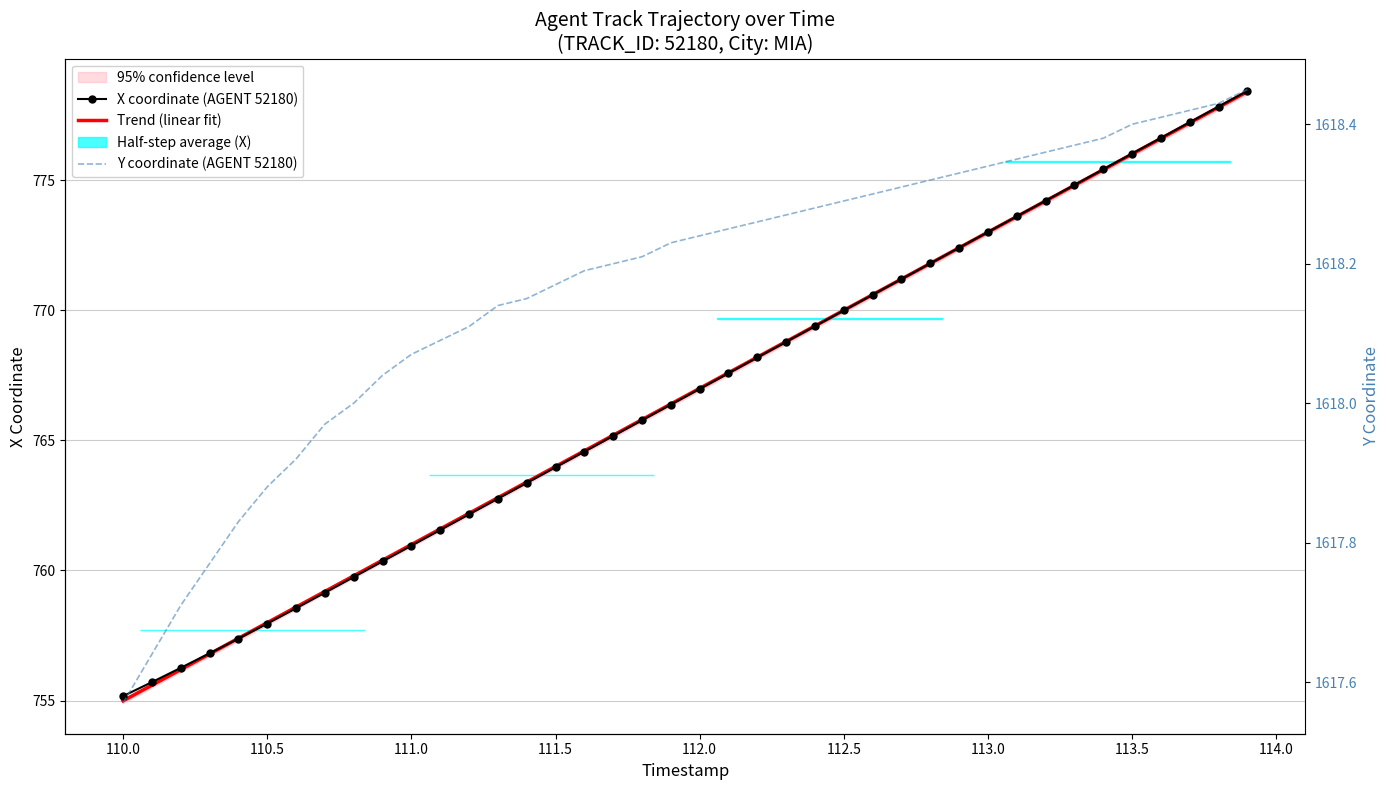

True or false: Y coordinate (AGENT 52180) and Trend (linear fit) cross at least once.

False